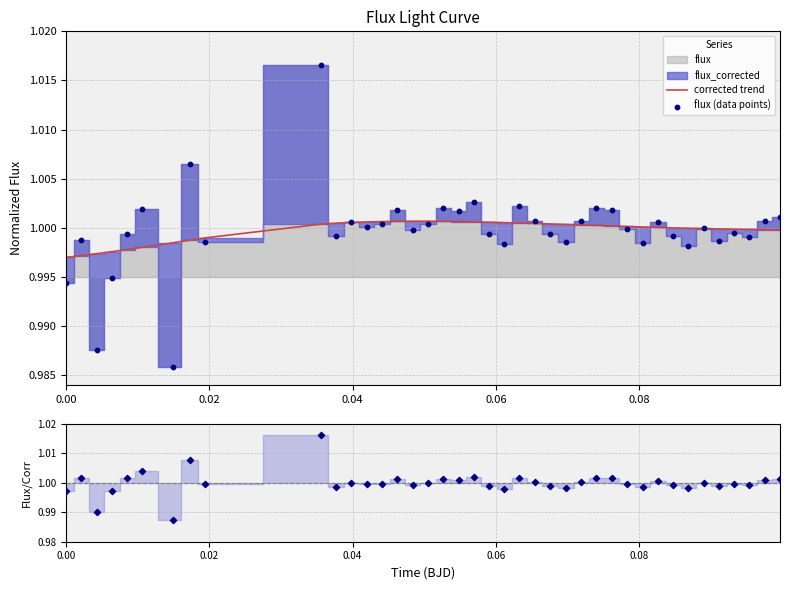

Which series has the largest Y range (max minus min)?

flux (data points)